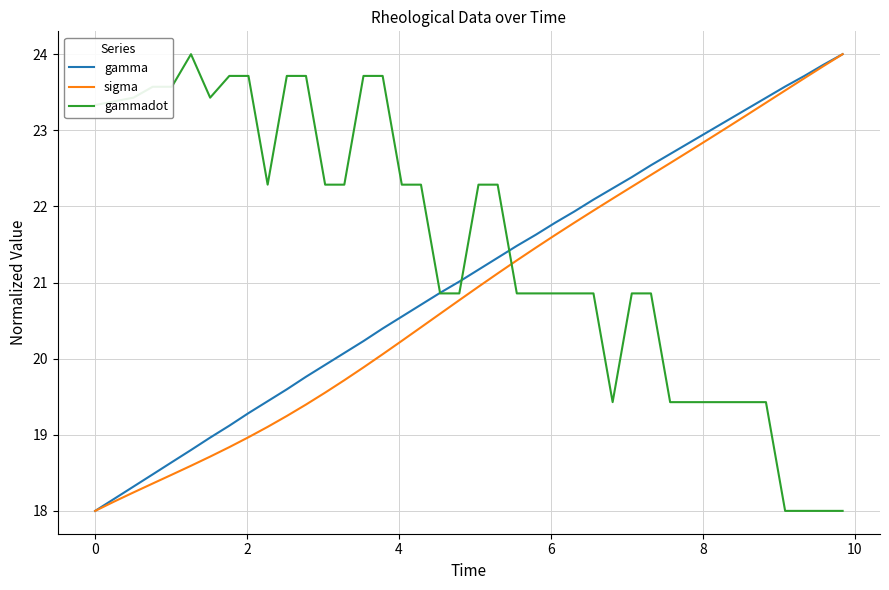

What is the minimum value for gamma?

18.0